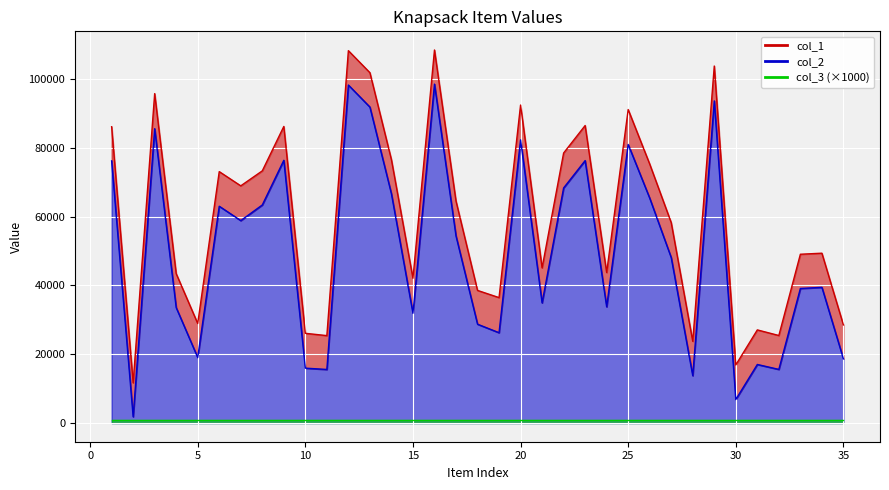

Between 29 and 34, which is larger?

29